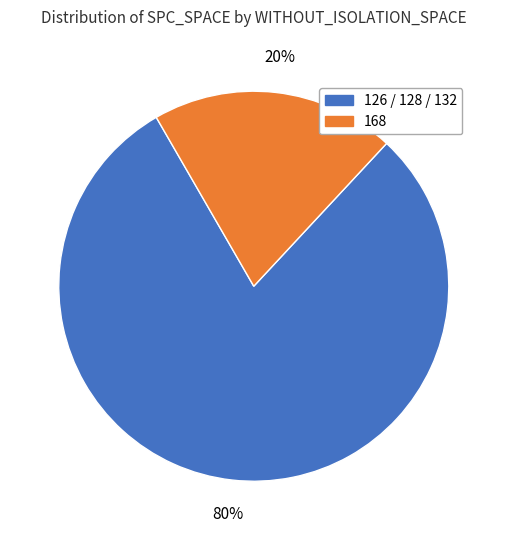

To the nearest percent, what is the average slice percentage?

50%